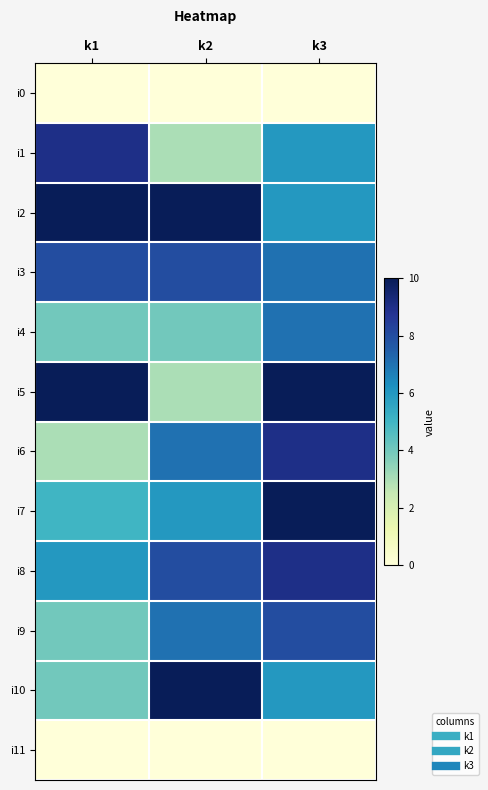

Reading right to left, what are all the values shown in this chart?

i0: k3=0	k2=0	k1=0
i1: k3=6	k2=3	k1=9
i2: k3=6	k2=10	k1=10
i3: k3=7	k2=8	k1=8
i4: k3=7	k2=4	k1=4
i5: k3=10	k2=3	k1=10
i6: k3=9	k2=7	k1=3
i7: k3=10	k2=6	k1=5
i8: k3=9	k2=8	k1=6
i9: k3=8	k2=7	k1=4
i10: k3=6	k2=10	k1=4
i11: k3=0	k2=0	k1=0